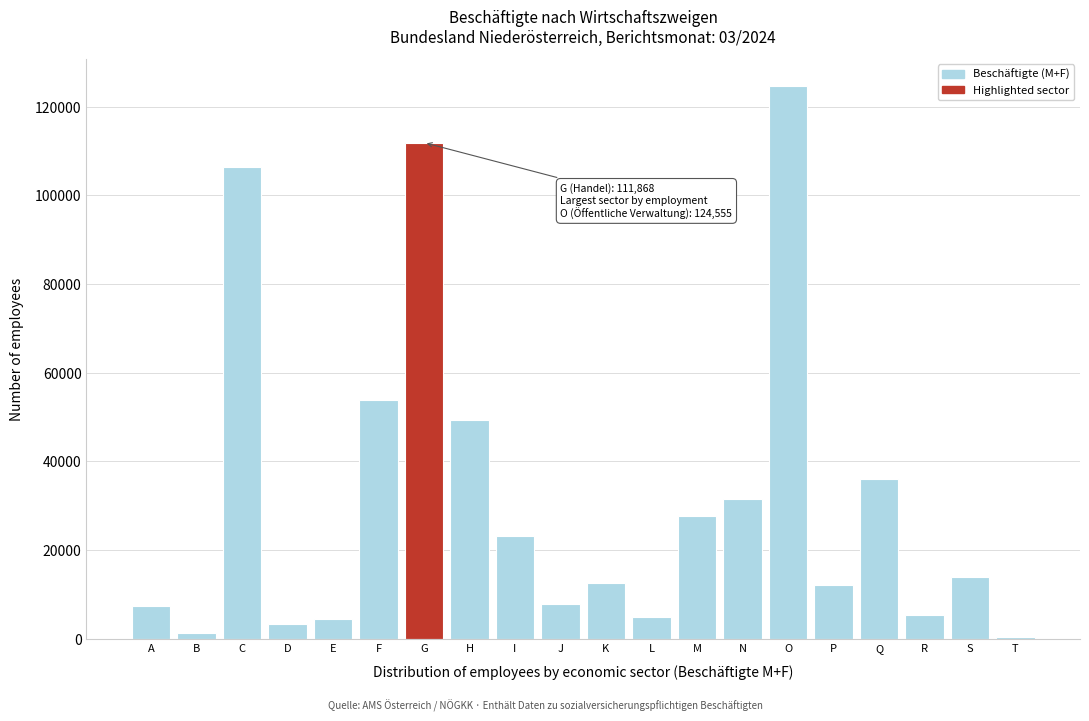

What is the maximum value shown in the chart?

124555